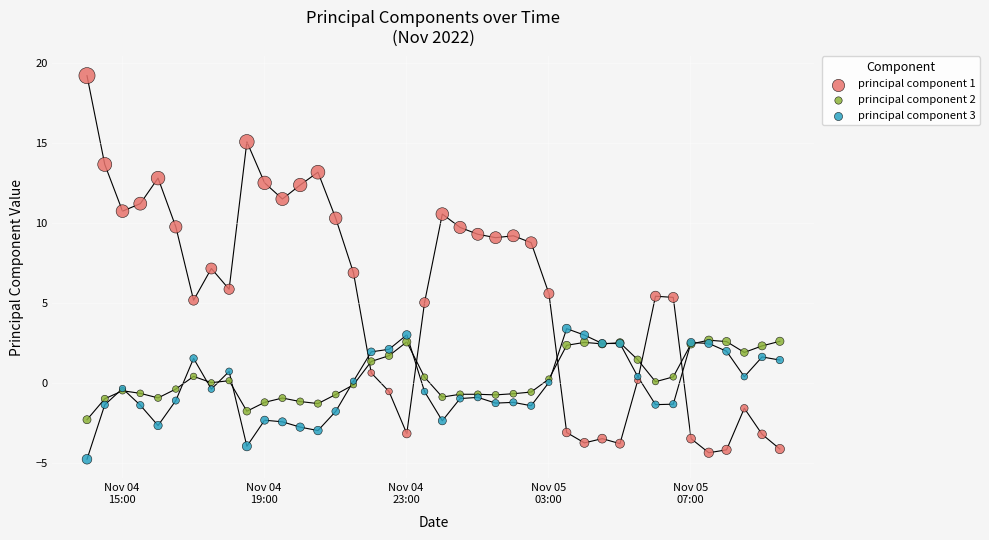

Which series contains the lowest Y value?

principal component 3